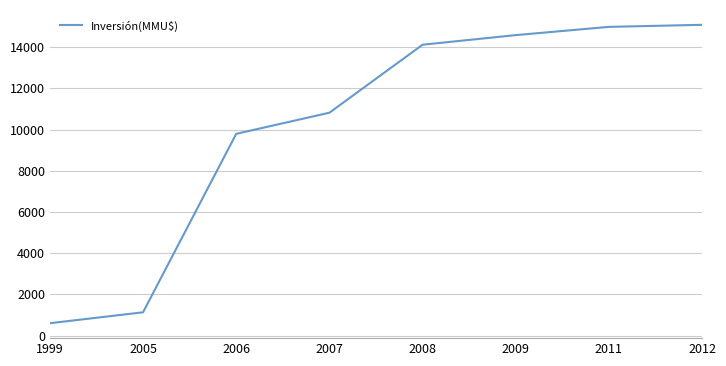

How many lines are shown in the chart?

1